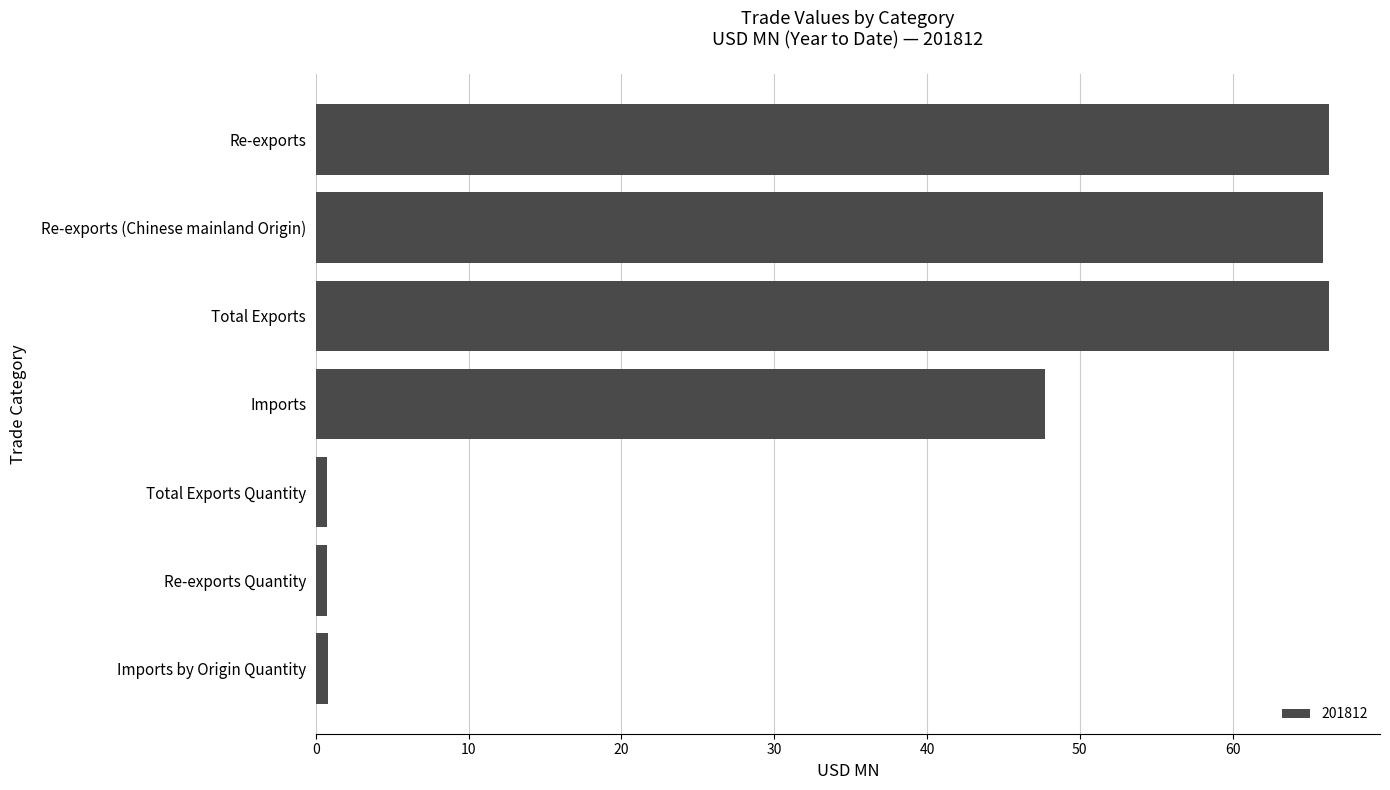

Is it true that the value at Re-exports is 66.3?

True